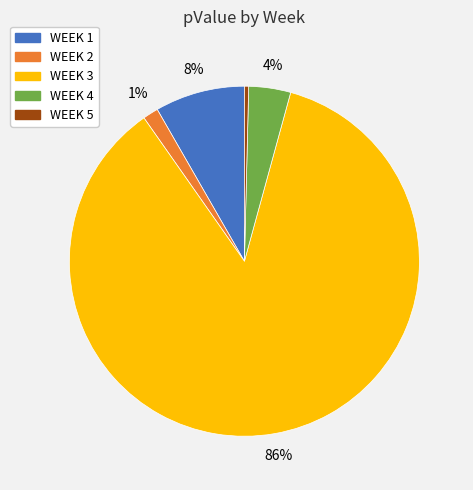

Between WEEK 2 and WEEK 4, which is larger?

WEEK 4